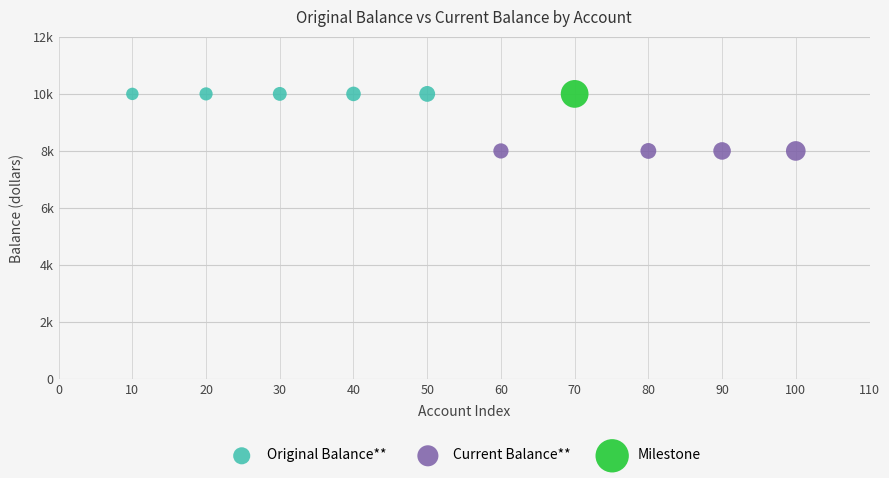

What are all the series names shown in the legend?

Original Balance**, Current Balance**, Milestone